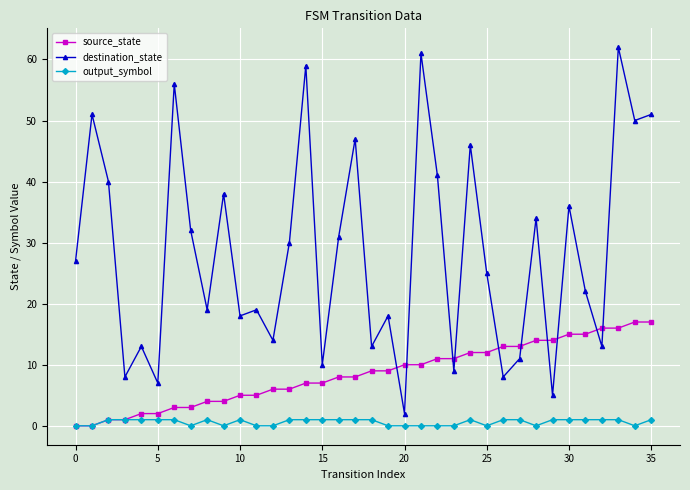

Rank the series by their maximum value, from lowest to highest.

output_symbol, source_state, destination_state